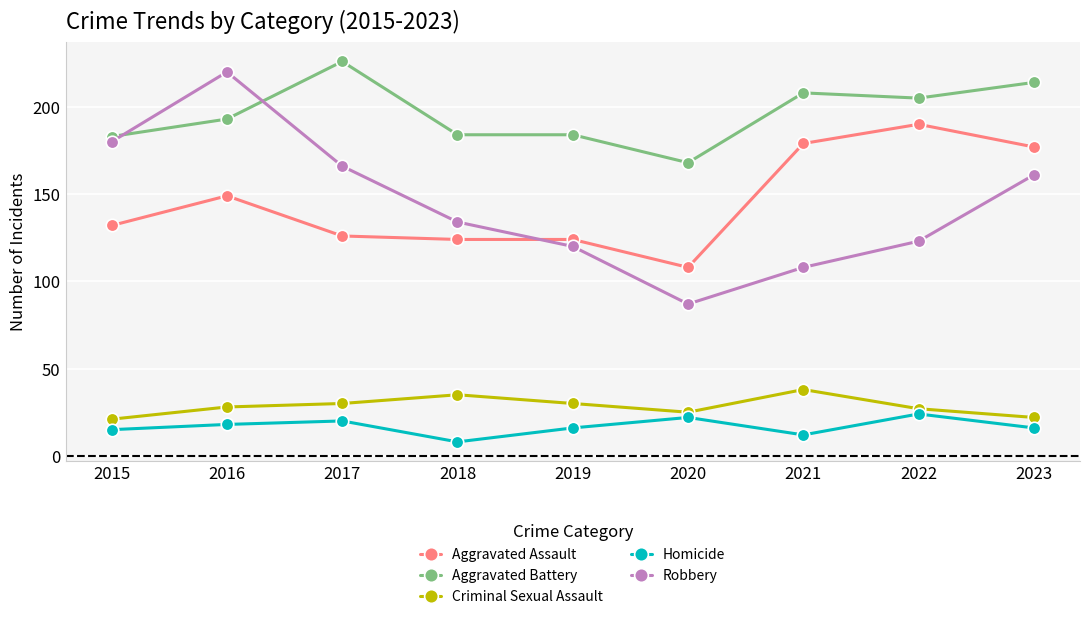

How many values in the Criminal Sexual Assault series are below 28?

4